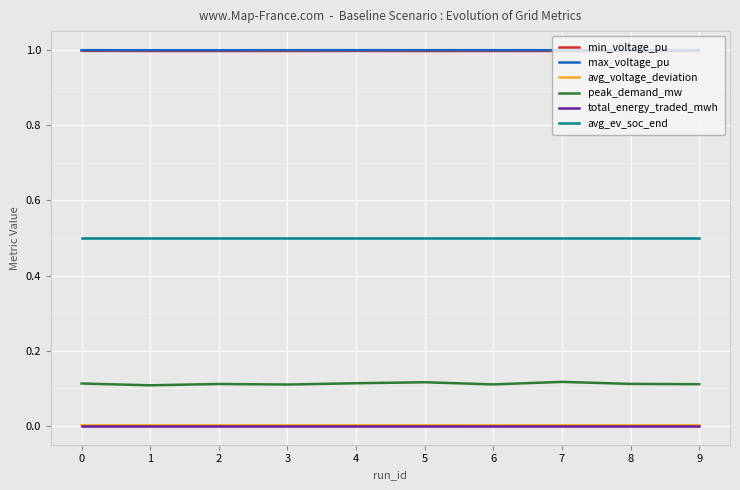

What is the total value across all series at 7?

2.6